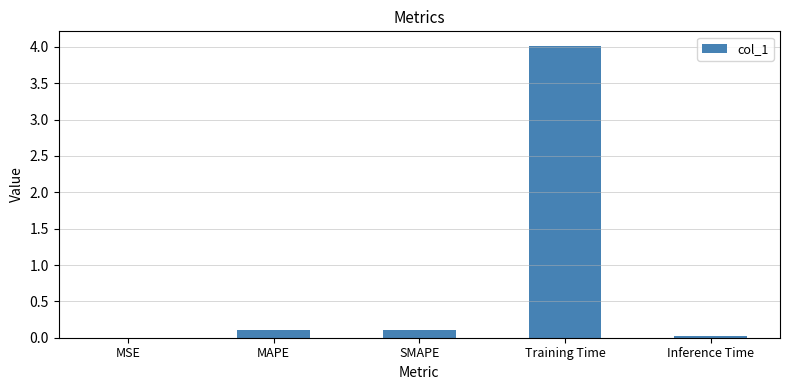

What is the change in value from MSE to MAPE?

+0.1